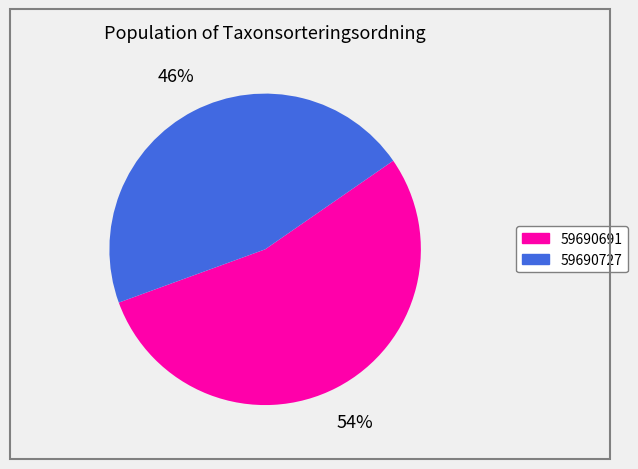

To the nearest percent, what is the average slice percentage?

50%